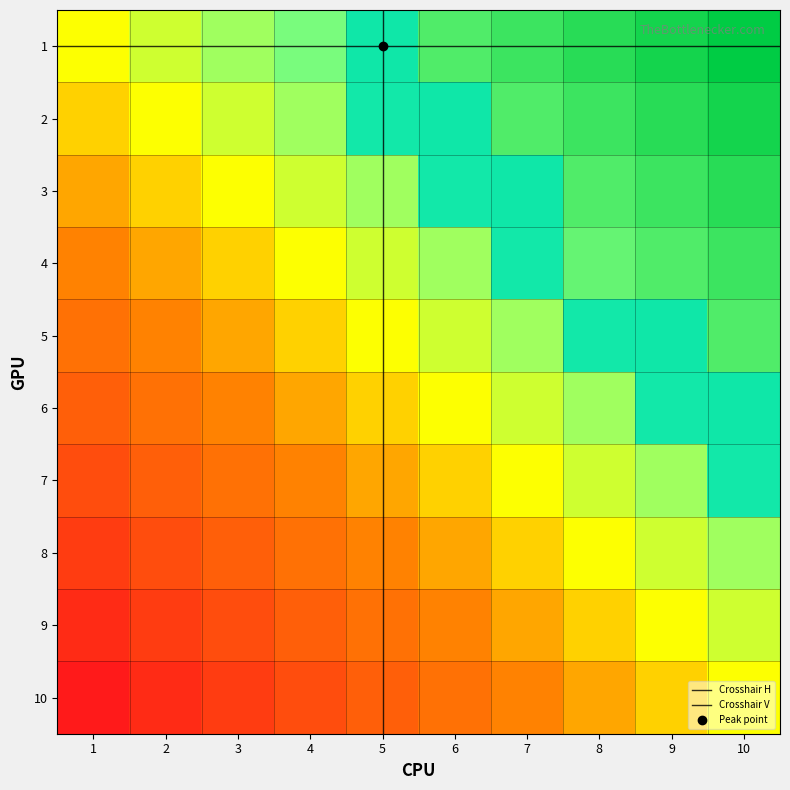

What is the difference between the maximum and minimum values in the 4 series?

1